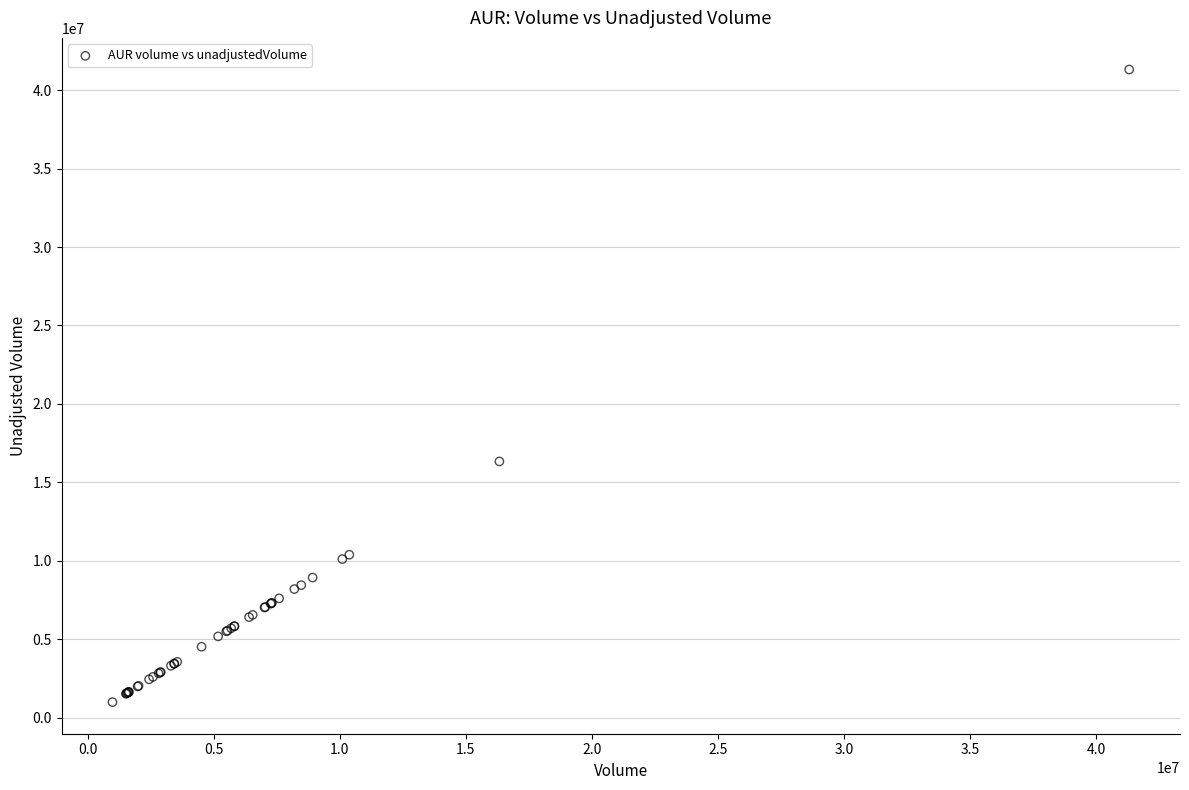

What Y value in the scatter plot is closest to 21150700?

16328000